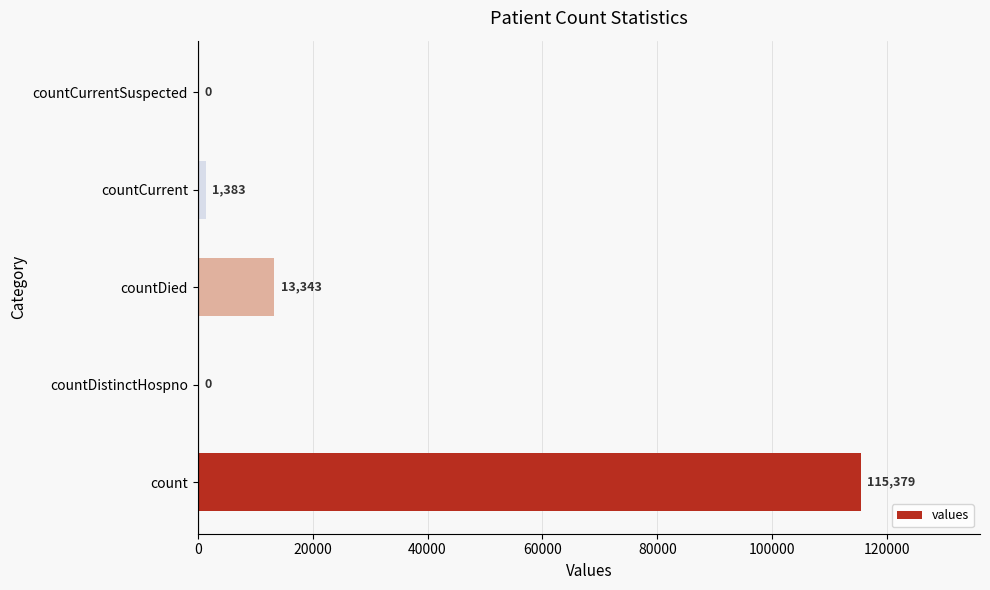

At which category does the chart reach its peak across all series?

count